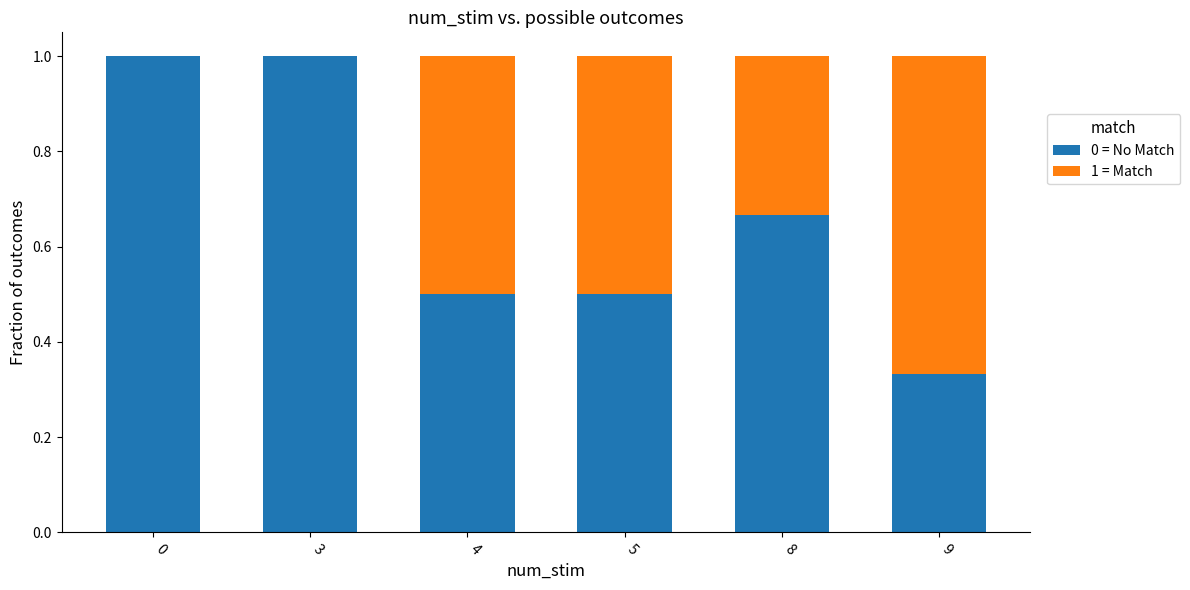

What is the sum of all 0 = No Match values?

4.0